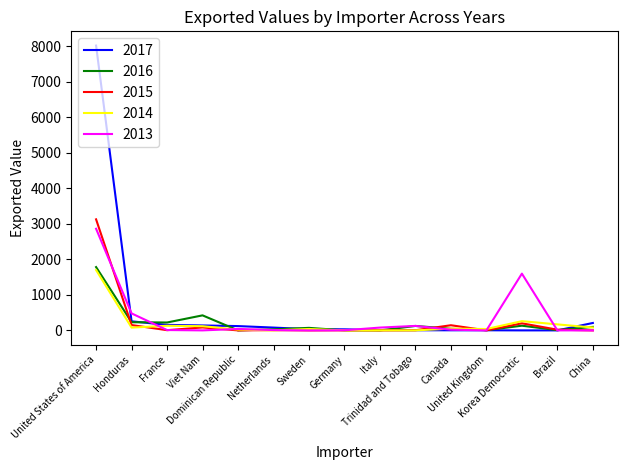

Between which two adjacent categories do 2014 and 2015 first intersect?

Honduras and France